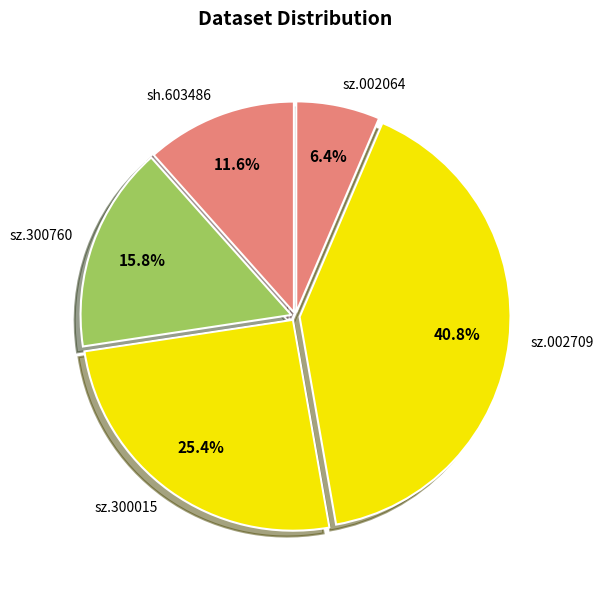

Does sz.002064 represent more than half of the total?

No